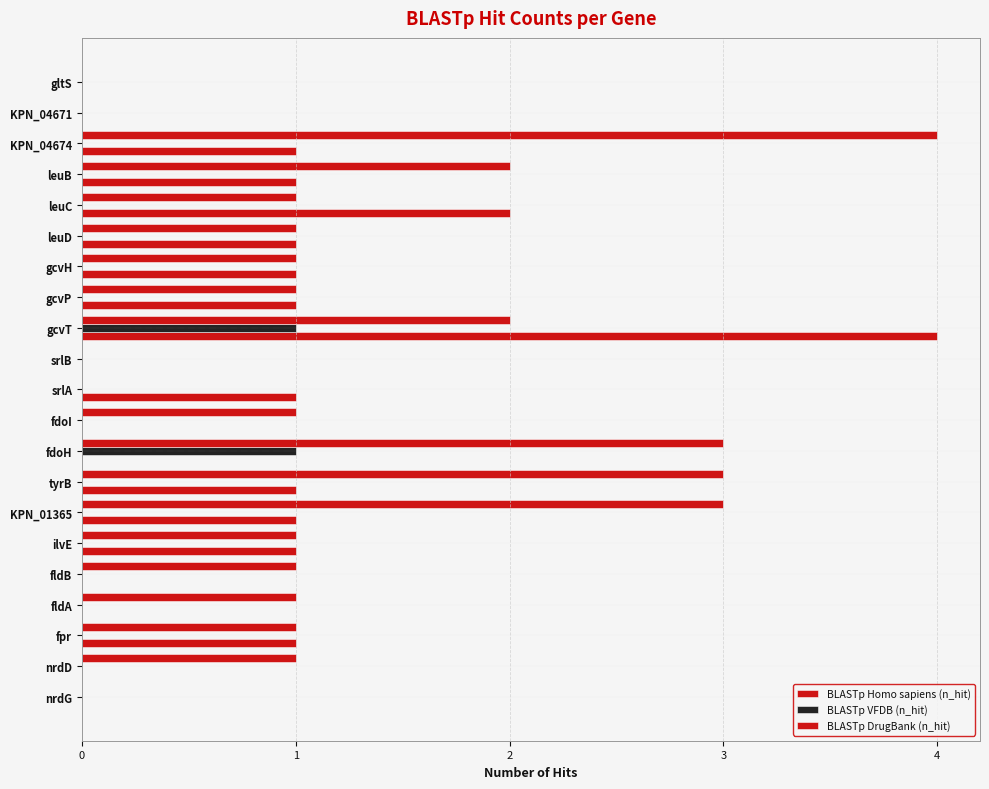

How many series are shown in this chart?

3